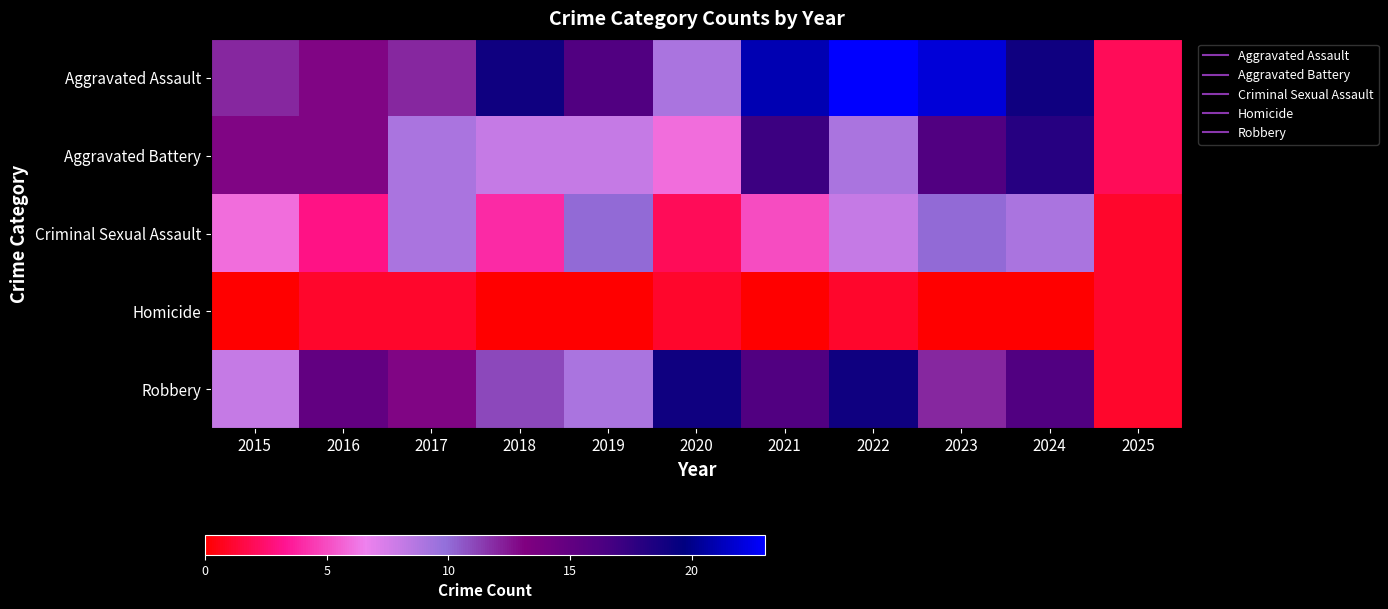

At 2023, list the series in order from largest to smallest.

Aggravated Assault, Aggravated Battery, Robbery, Criminal Sexual Assault, Homicide